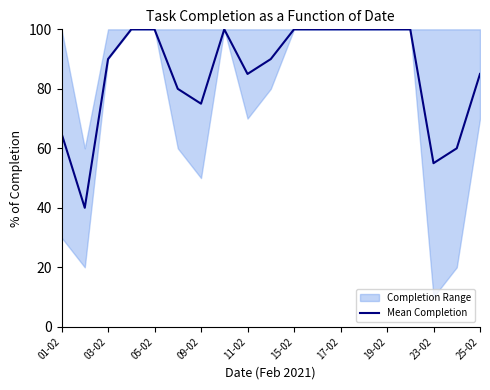

The value of Mean Completion at 01-02 is 65.0. True or false?

True